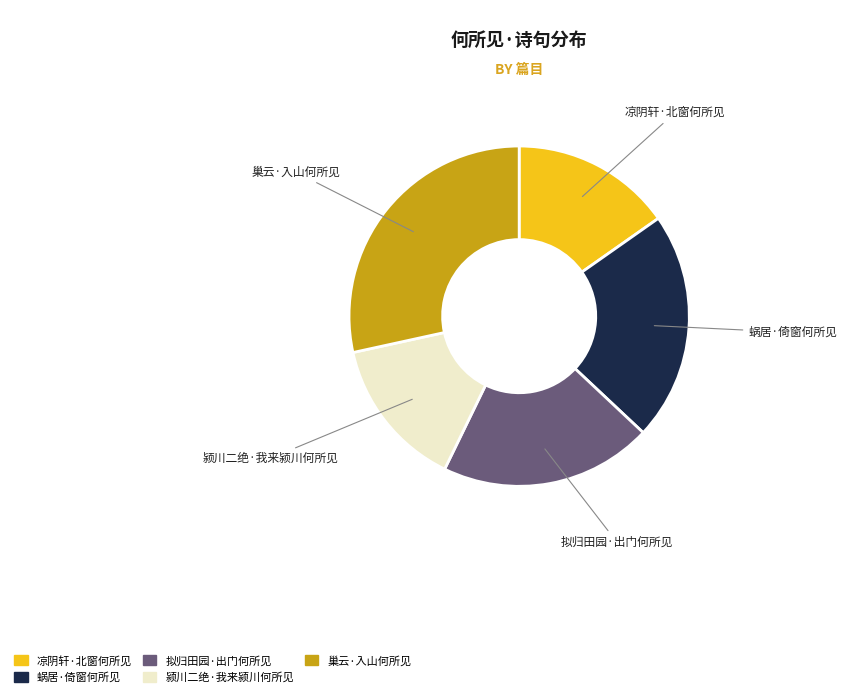

Is there any slice that represents more than half of the pie?

No